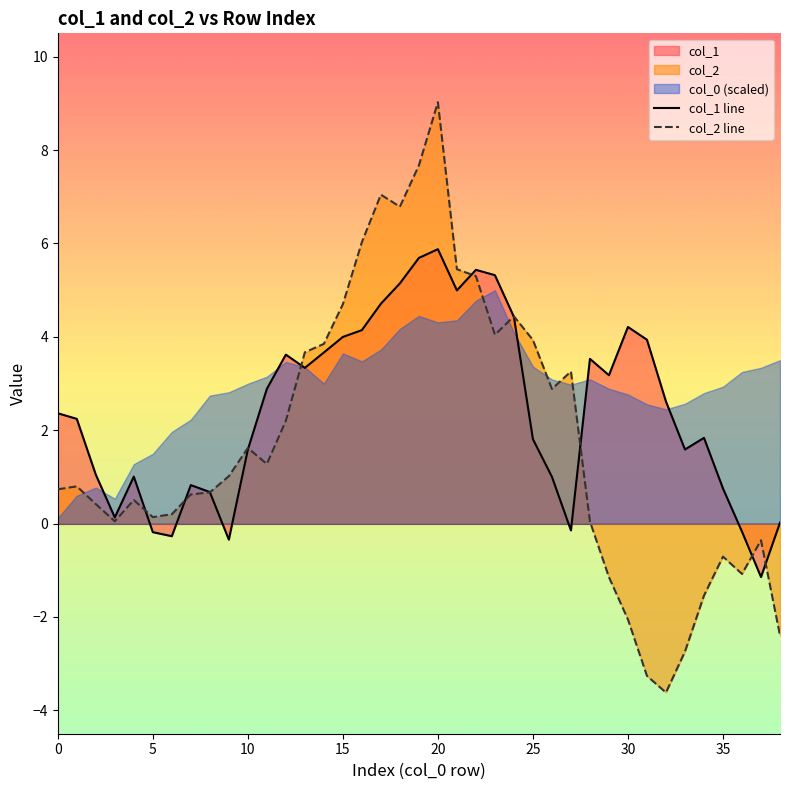

Does the chart have visible grid lines?

No